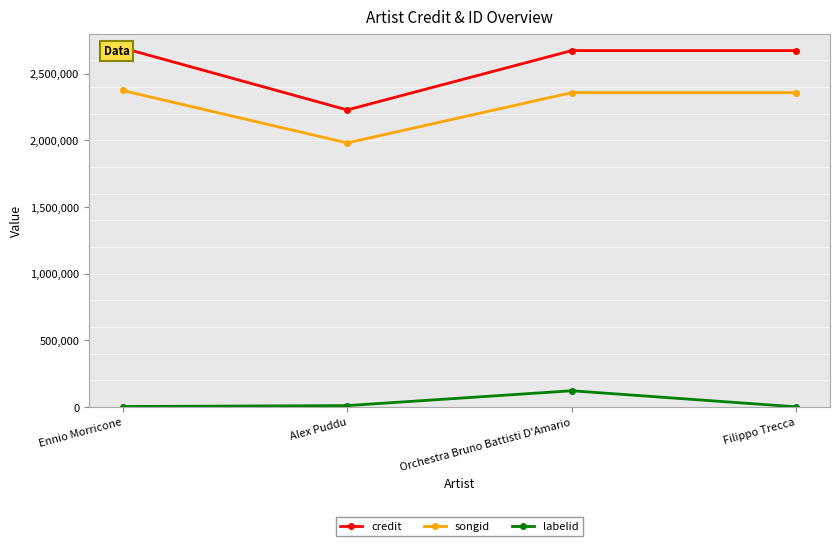

What is the spread (max minus min) of values at Filippo Trecca?

2671457